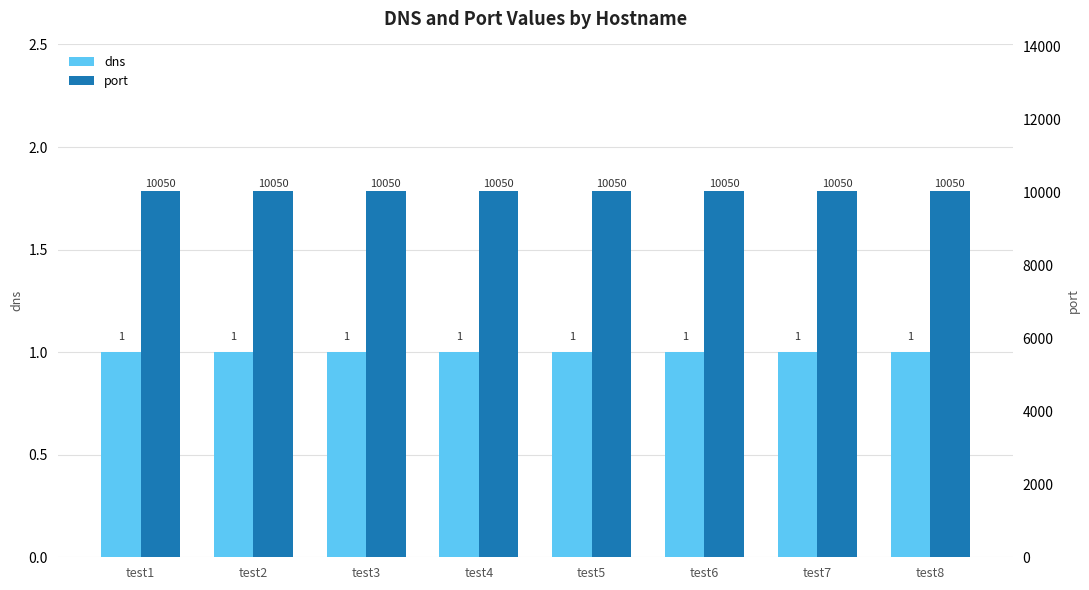

At how many categories does at least one series exceed 9685?

8